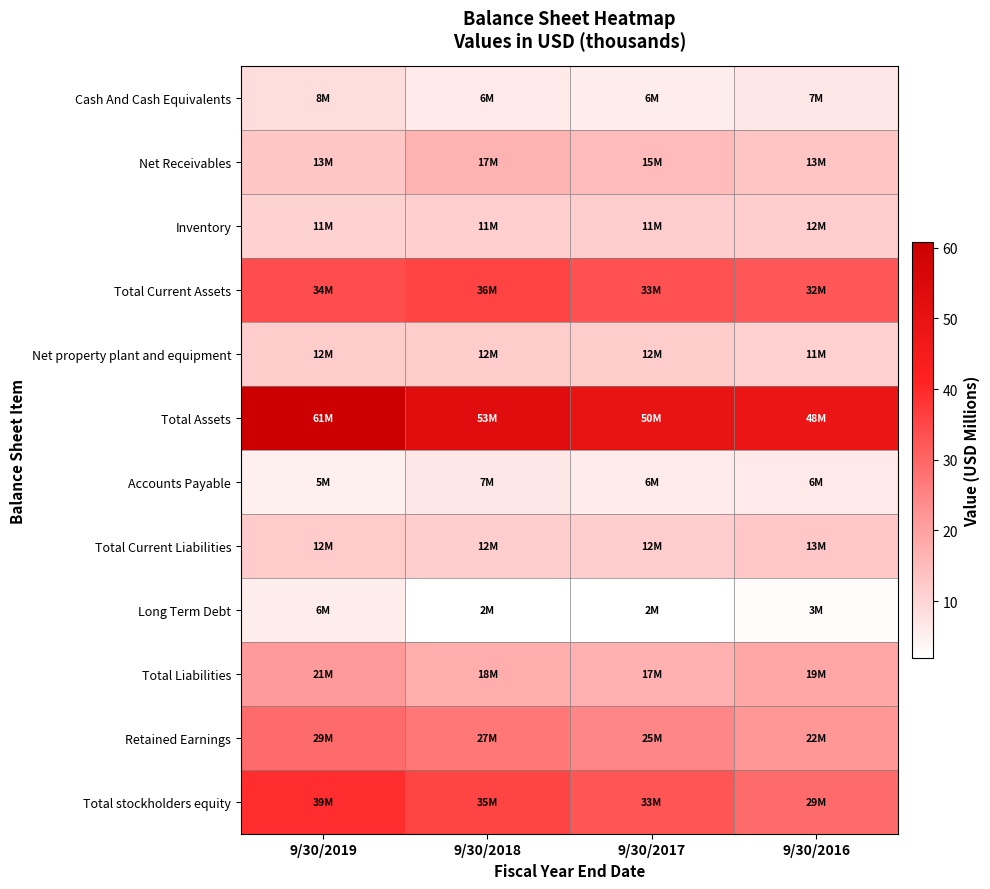

How many distinct data groups are displayed?

12